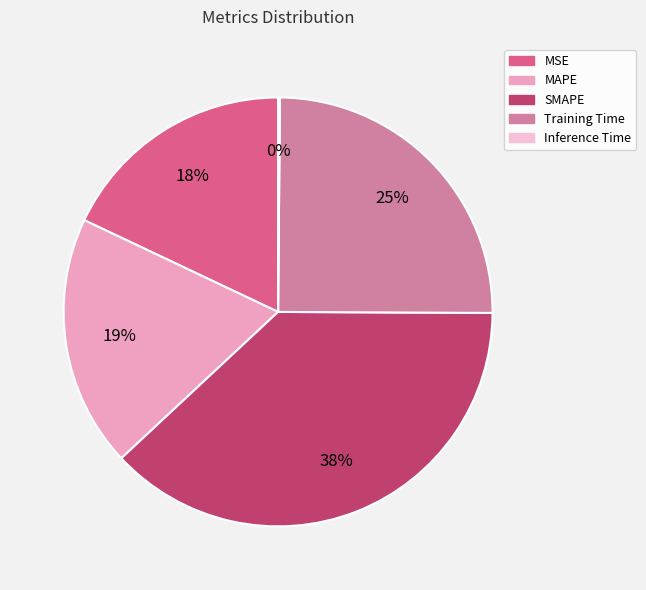

Between Training Time and MSE, which is larger?

Training Time